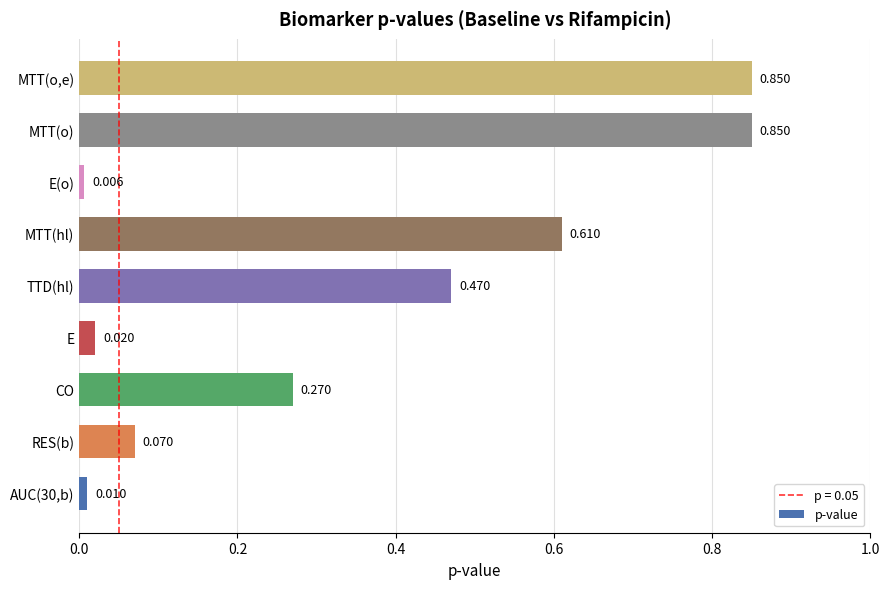

Which label corresponds to the smallest value in the chart?

E(o)